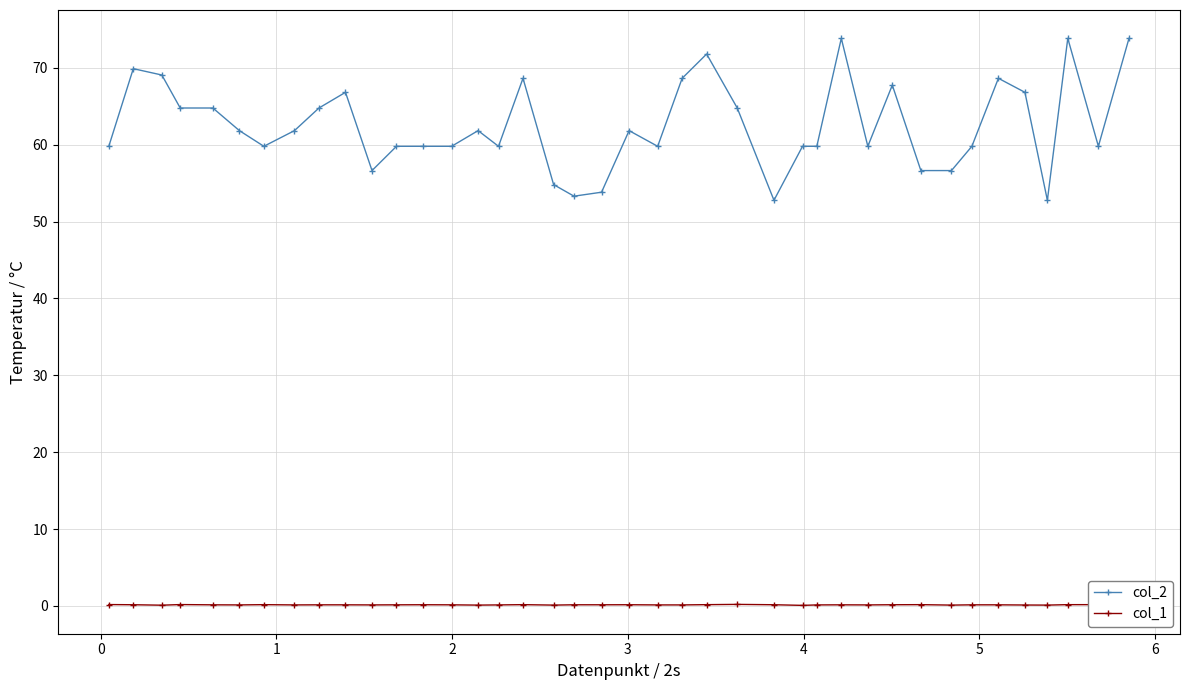

True or false: col_1 and col_2 intersect in this chart.

False